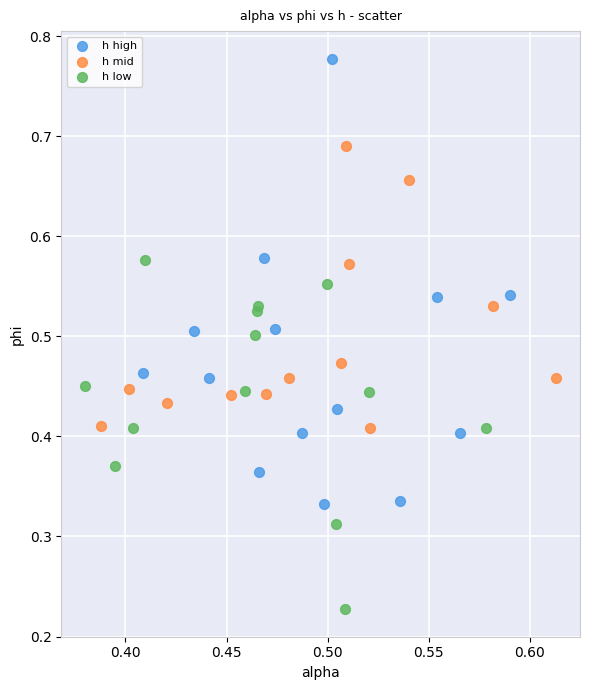

What are all the series names shown in the legend?

h high, h mid, h low